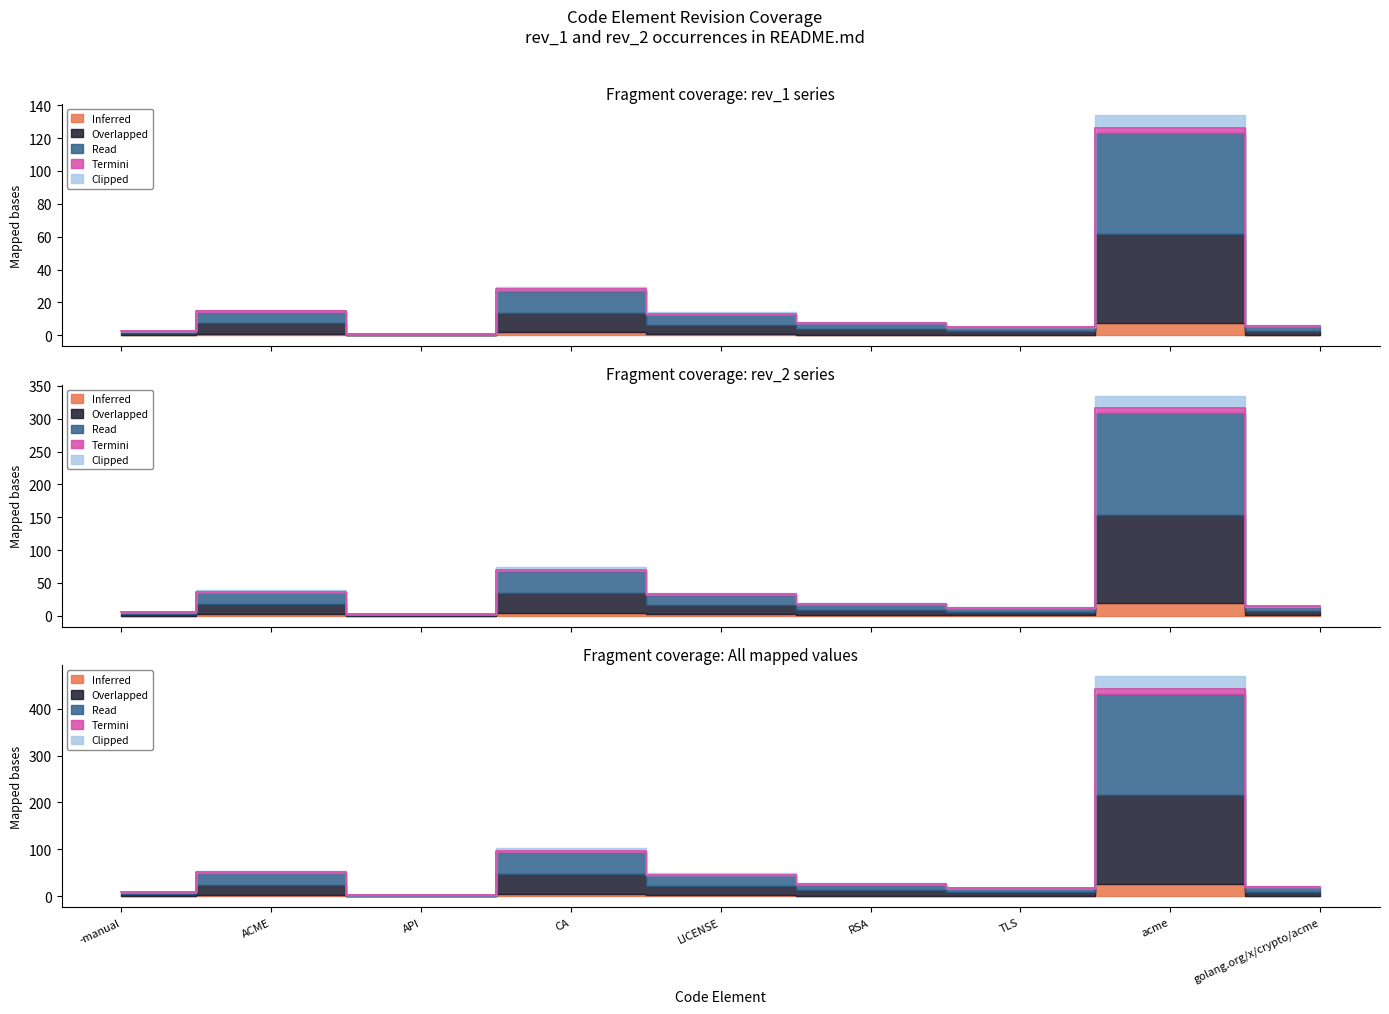

What position from the right is -manual?

9